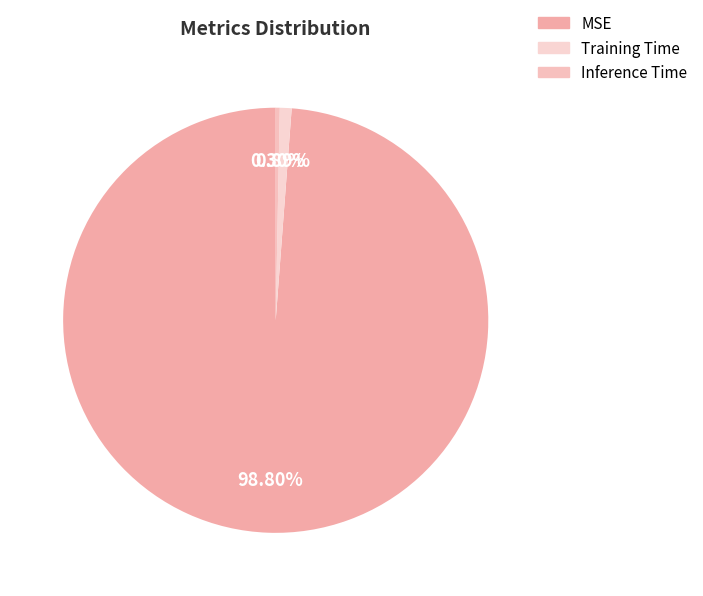

What percentage is the Training Time slice, to the nearest percent?

1%